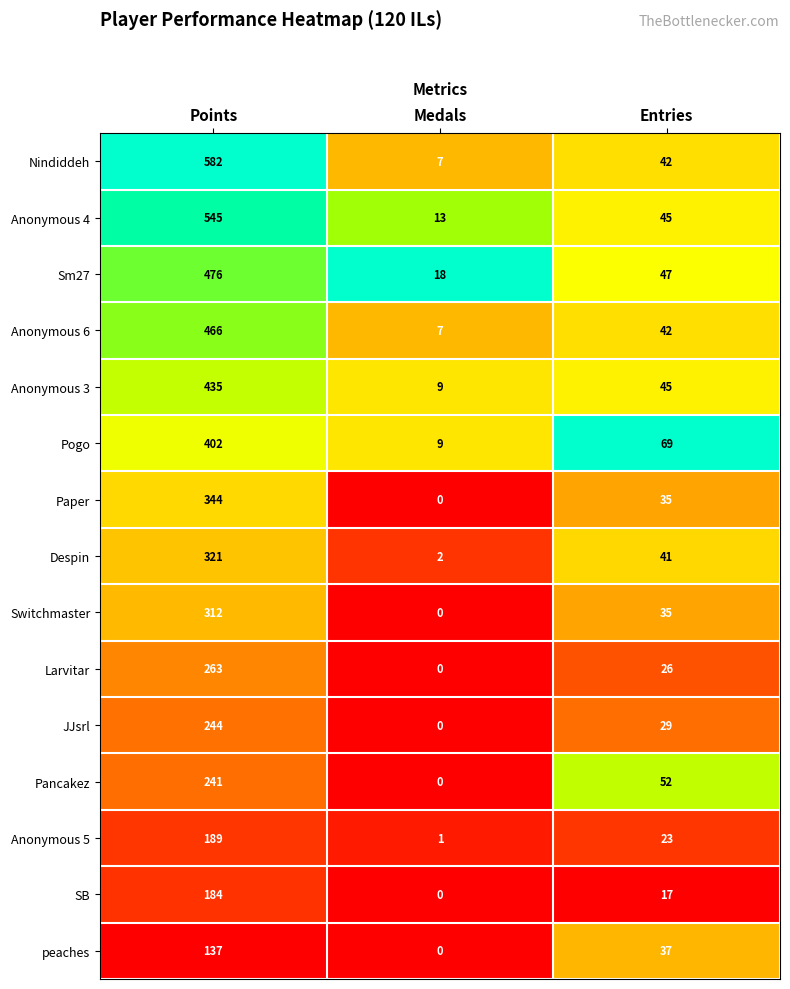

At which category is the sum across all series the highest?

Points